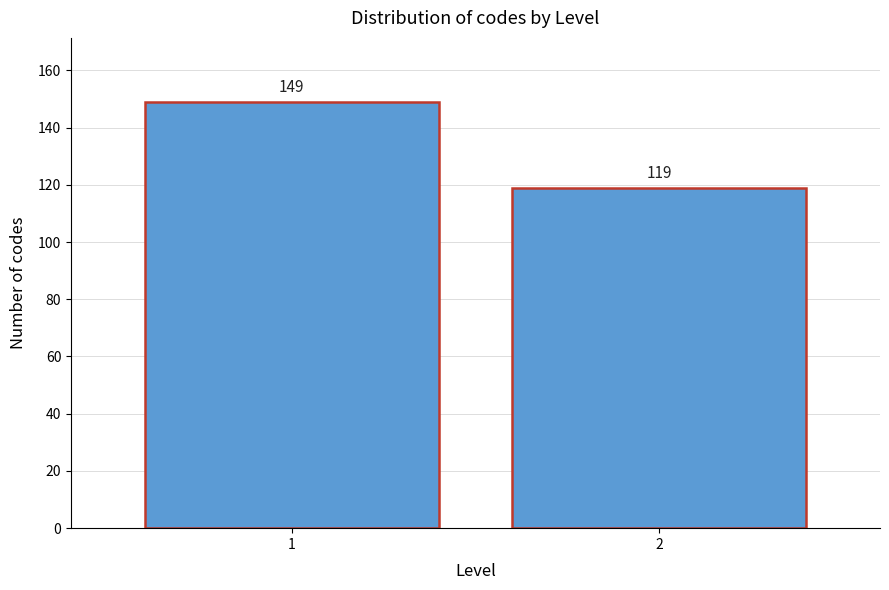

Reading left to right, what are all the values shown in this chart?

149	119